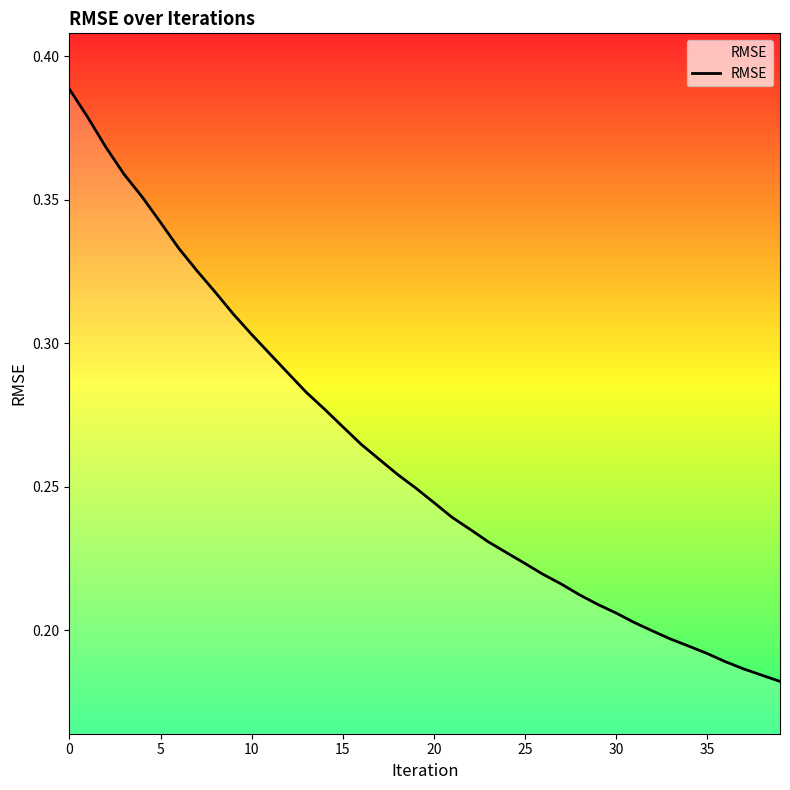

How many lines are shown in the chart?

1